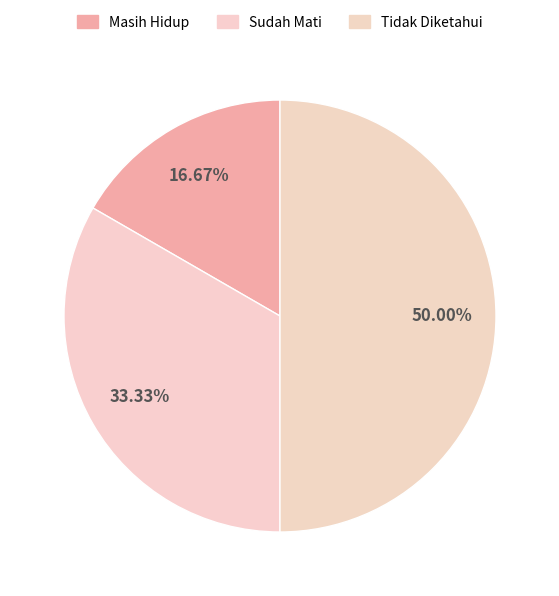

How much of the chart is everything except Tidak Diketahui?

50.0%